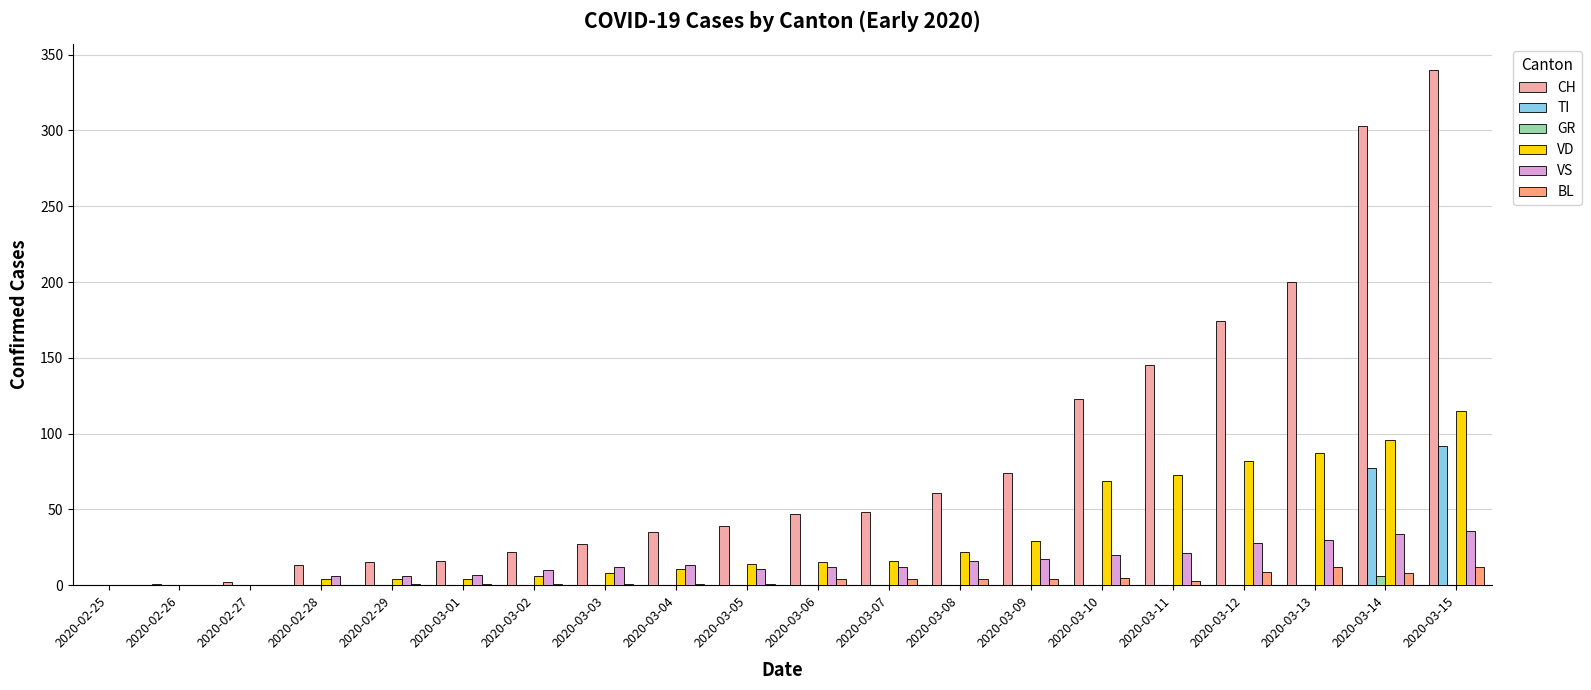

What is the highest value of the VD series?

115